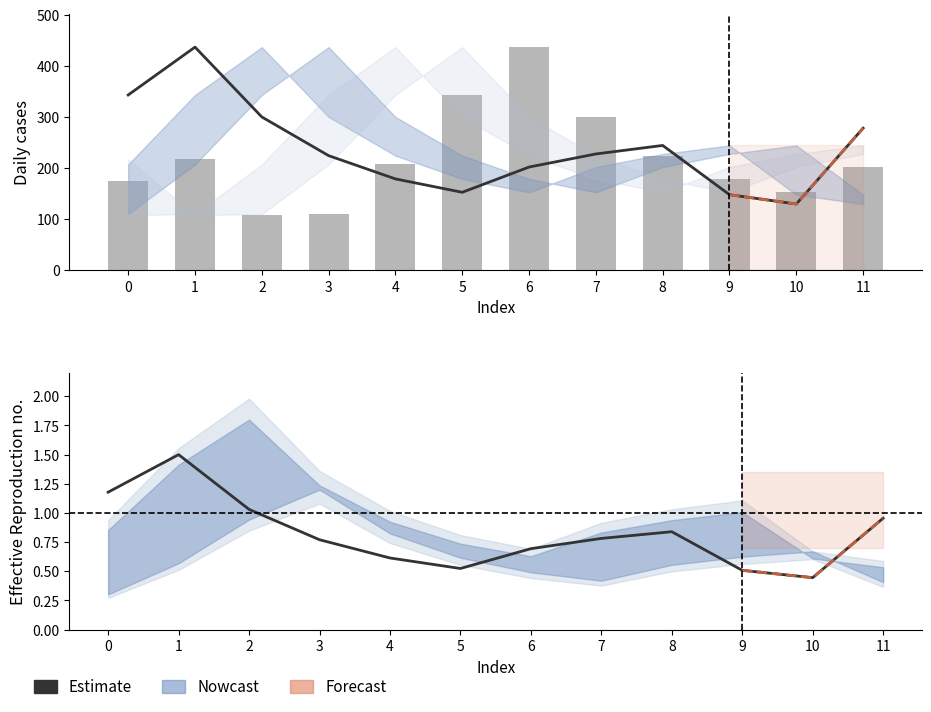

How many data points in col_5 are less than 217?

6